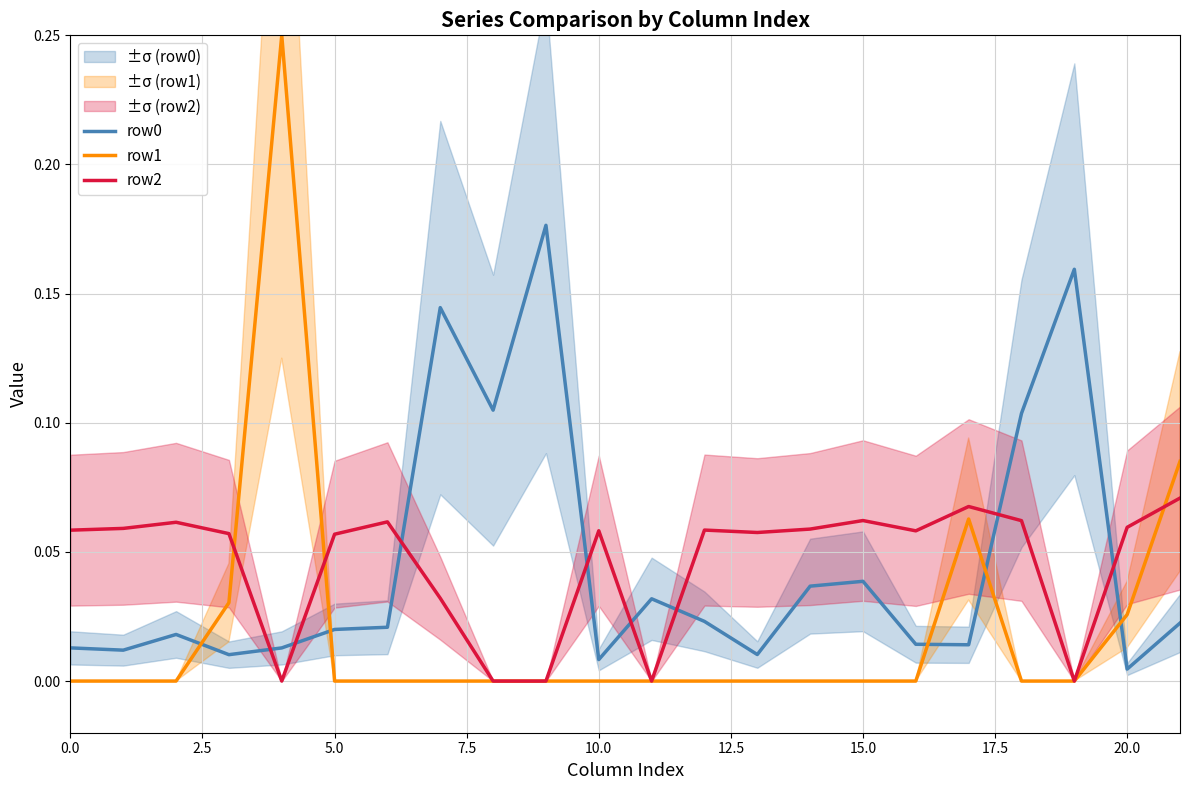

Which series ends up on top after the final intersection of row1 and row2?

row1